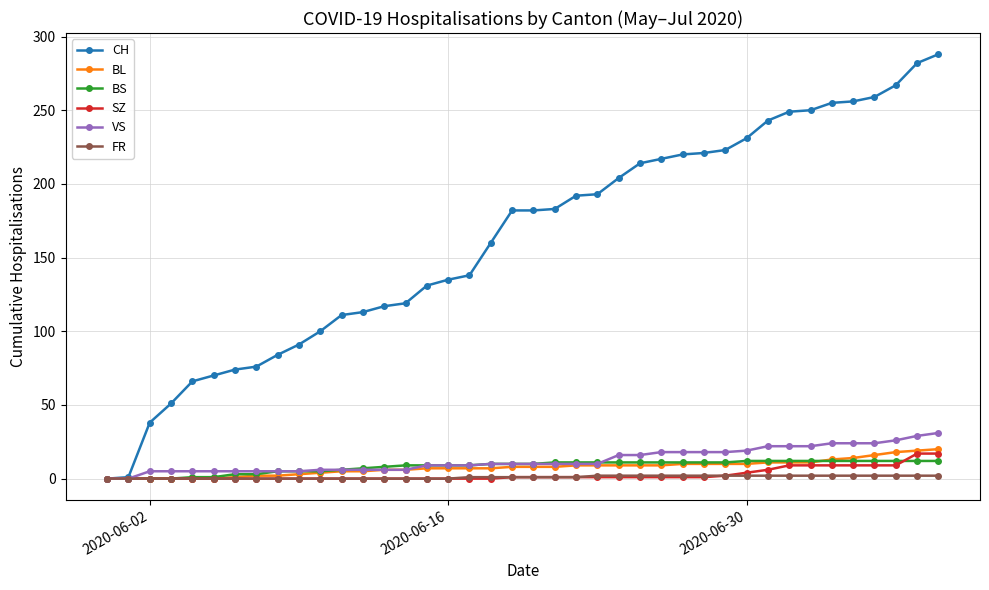

Which series has the widest spread of values?

CH